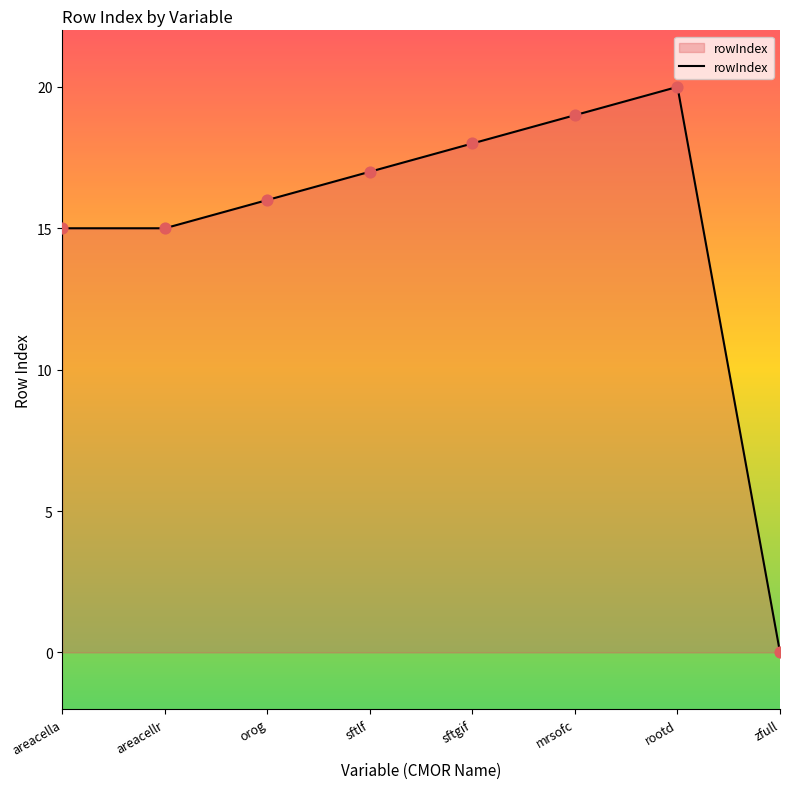

Approximately how many times larger is the value at rootd compared to mrsofc?

1.1